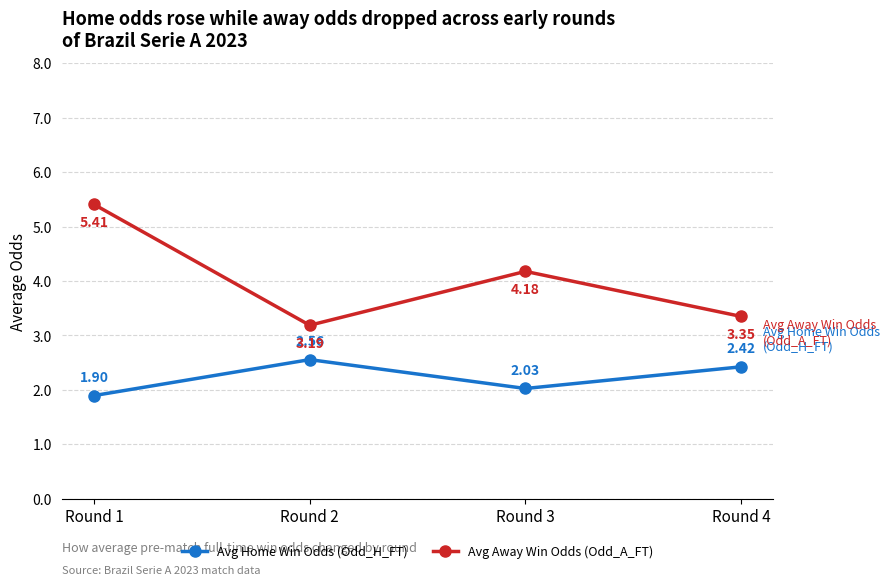

What is the sum of all Avg Home Win Odds (Odd_H_FT) values?

8.9